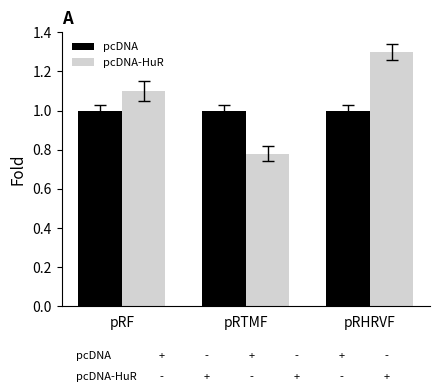

Which label corresponds to the smallest value in the chart?

pRTMF